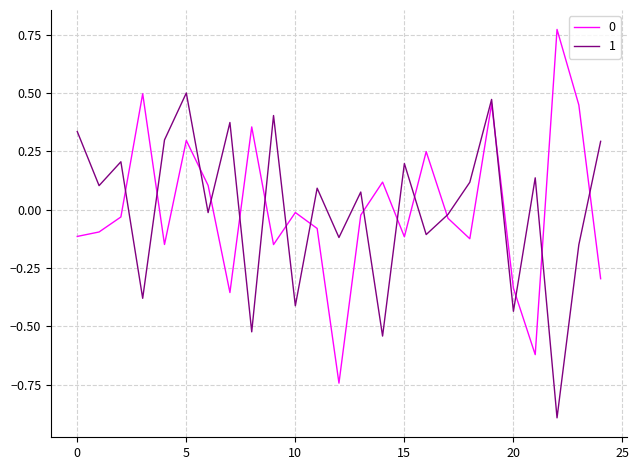

What is the minimum value for 0?

-0.7